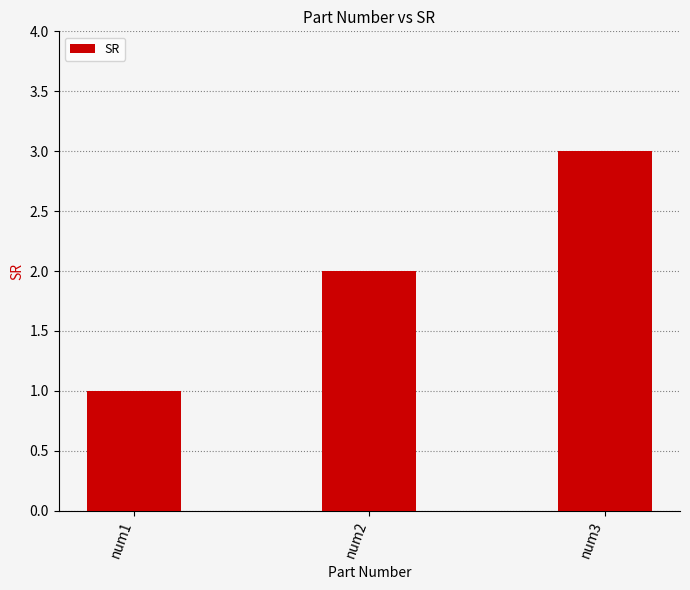

What is the value of the 3rd bar from the left?

3